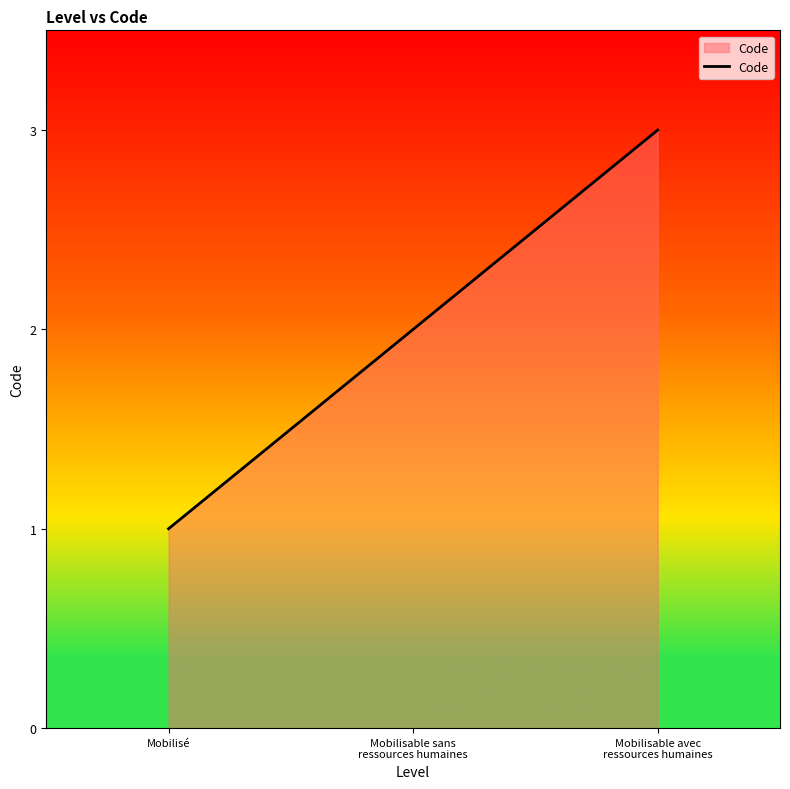

Rank the categories by value from lowest to highest.

Mobilisé, Mobilisable sans
ressources humaines, Mobilisable avec
ressources humaines